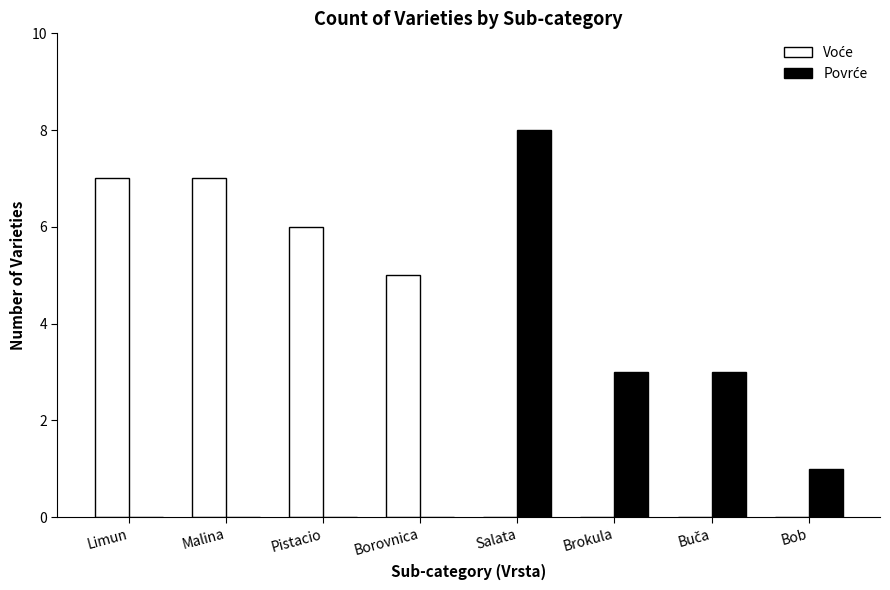

What is the greatest value displayed?

8